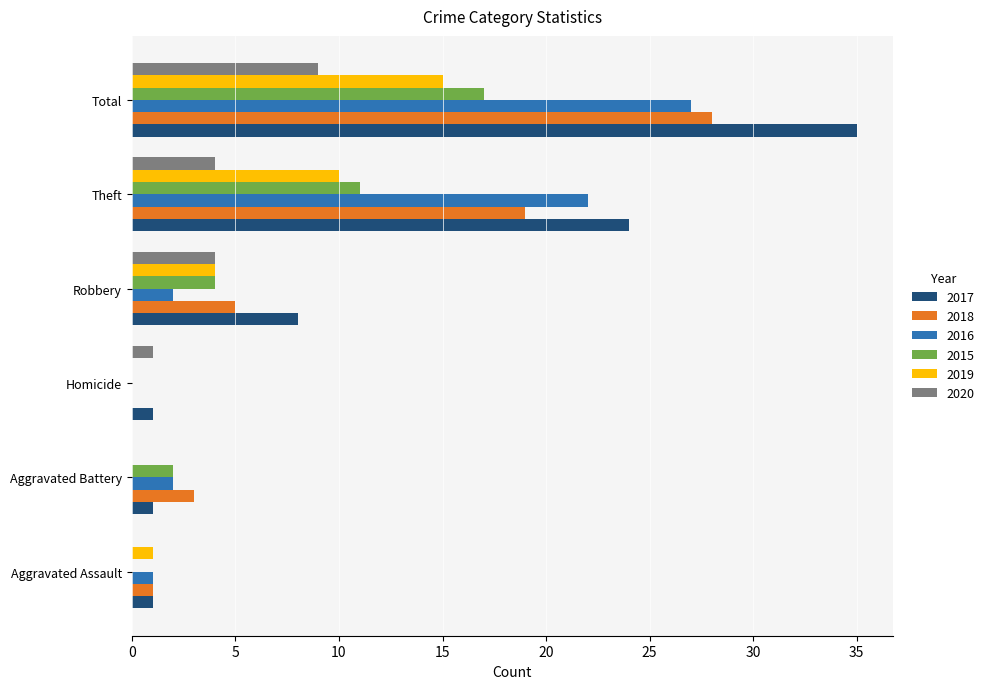

Which series has the largest total across all categories?

2017